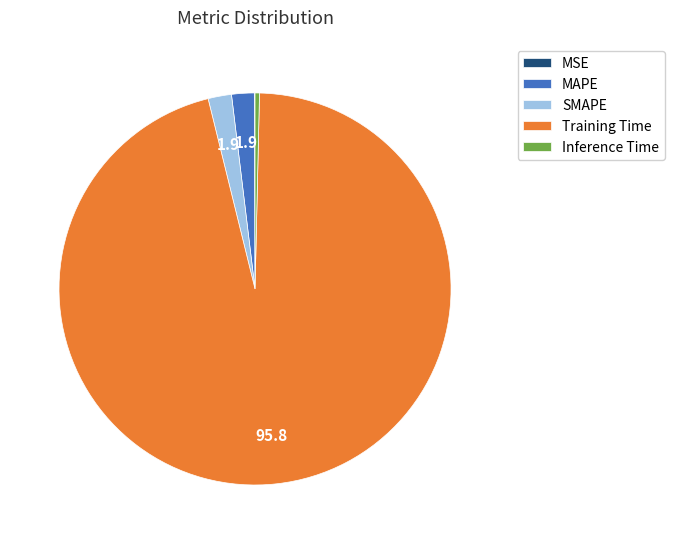

Is MAPE the majority of the pie?

No